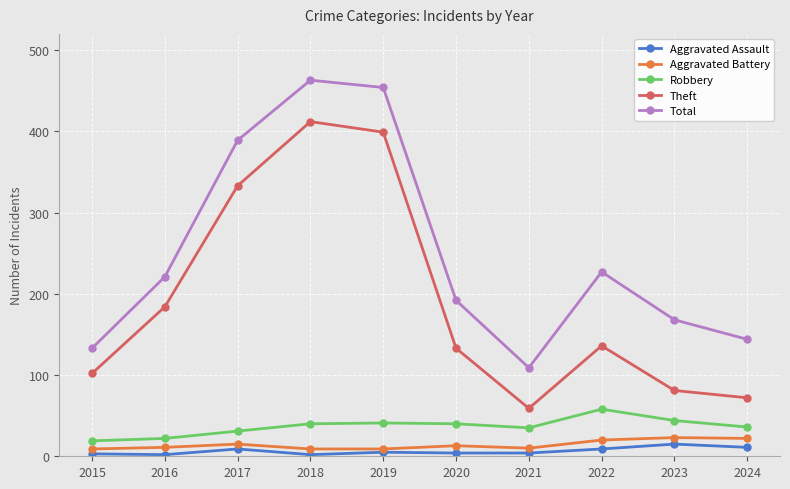

At which label is Theft closest to 235?

2016